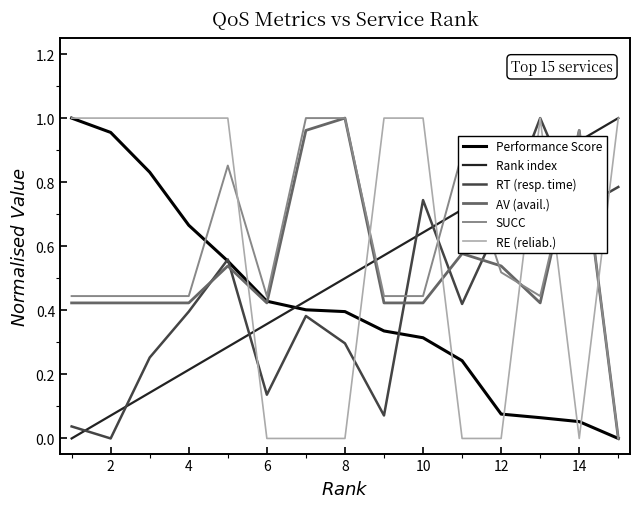

How many positive values does the Performance Score series have?

14